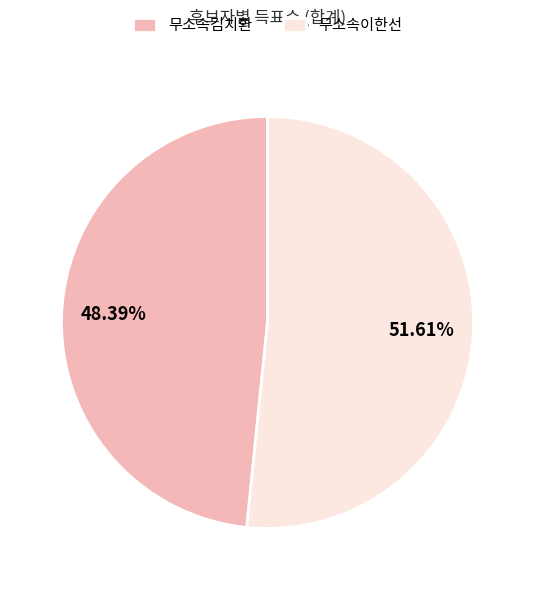

How many slices are in this pie chart?

2